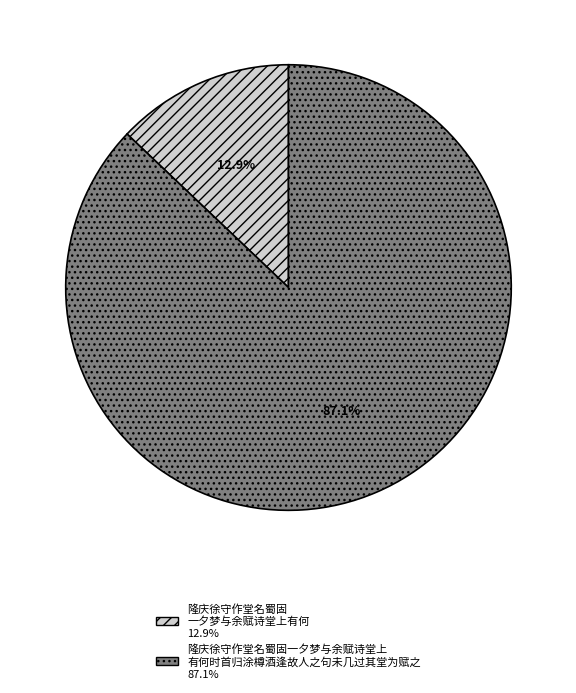

Count the number of slices in the pie.

2